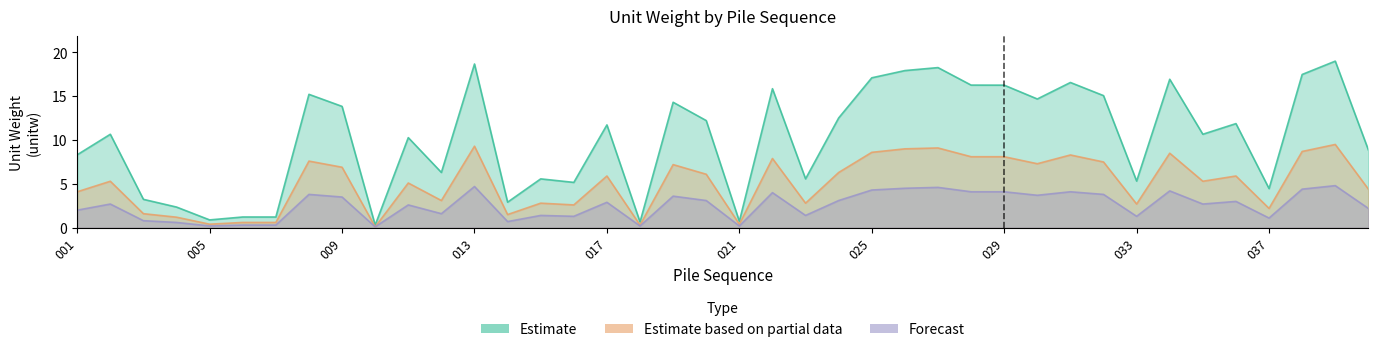

True or false: cn3 and cn1 cross at least once.

False